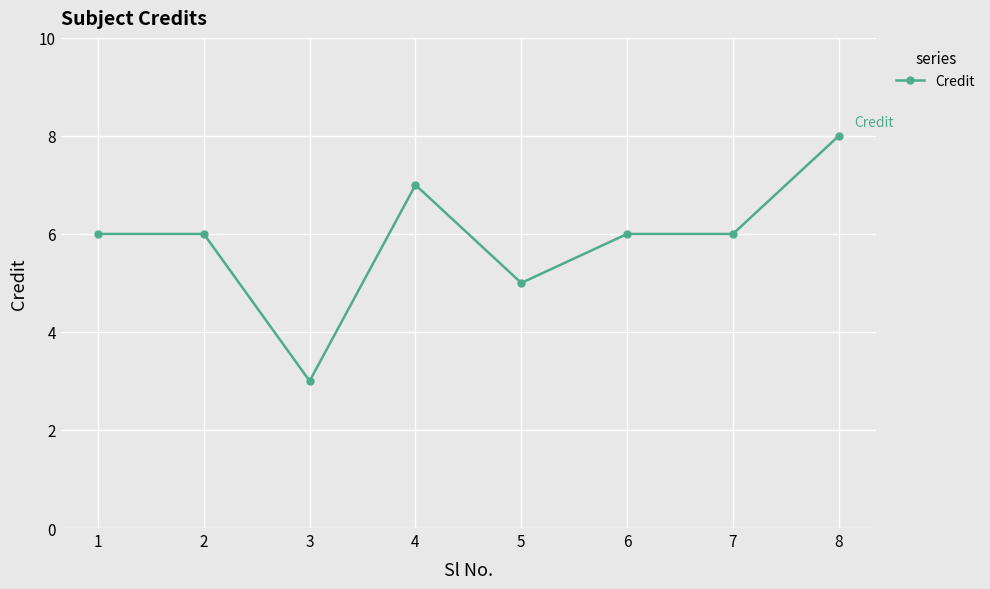

What is the smallest value displayed?

3